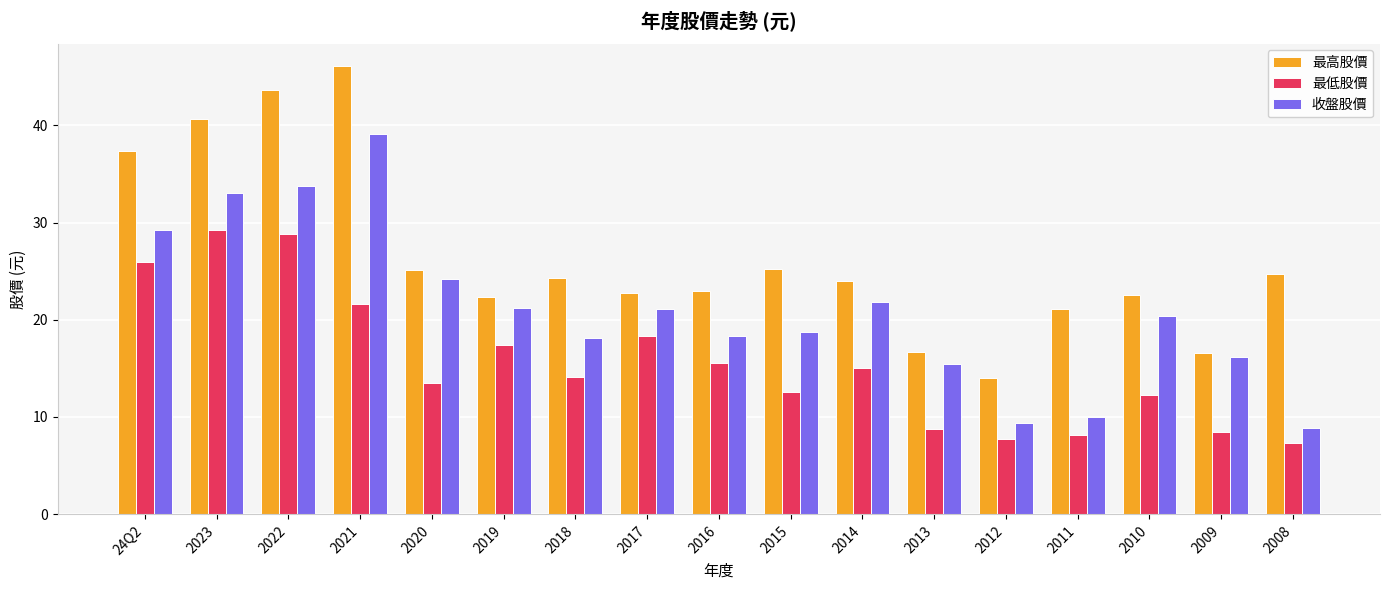

What is the minimum value for 收盤股價?

8.8